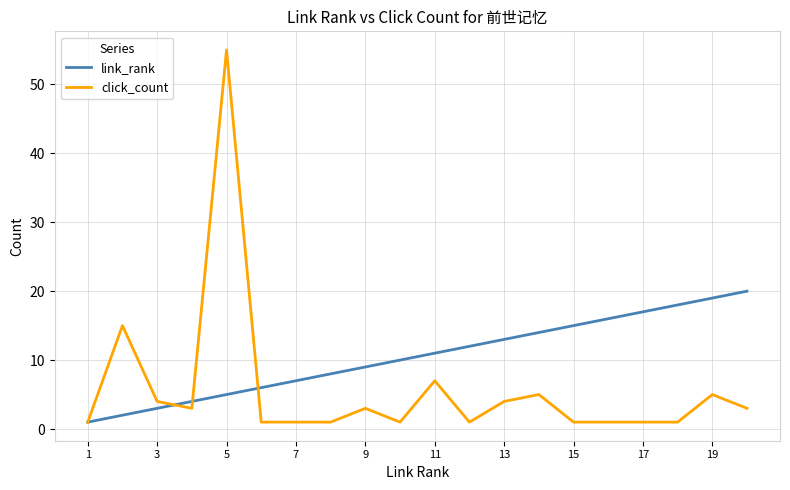

List the series in order of their overall mean, highest first.

link_rank, click_count